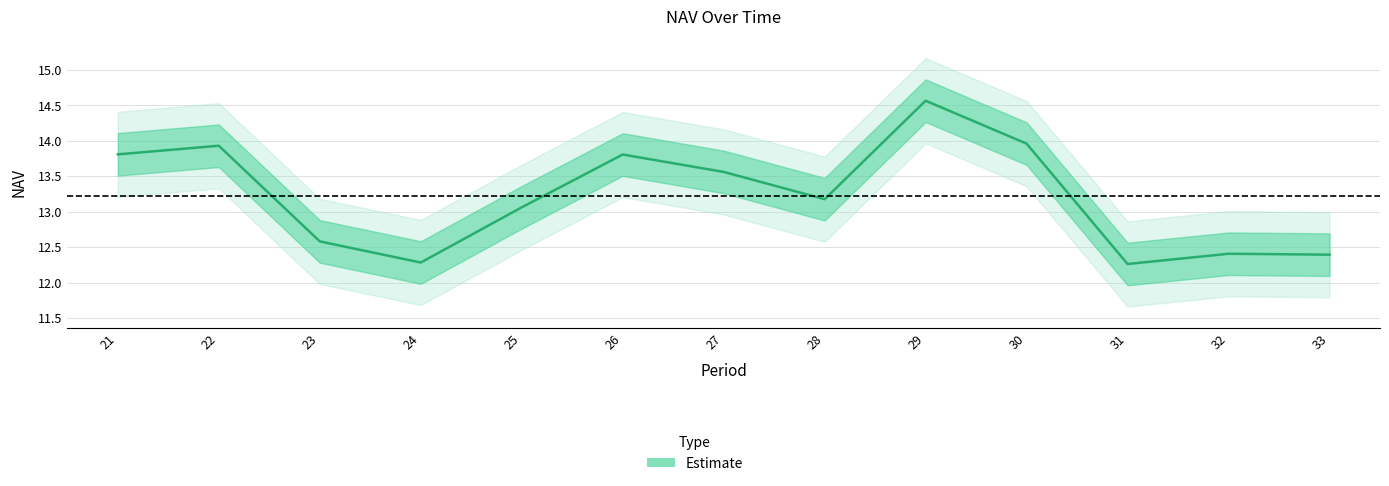

How many values are below 13?

5